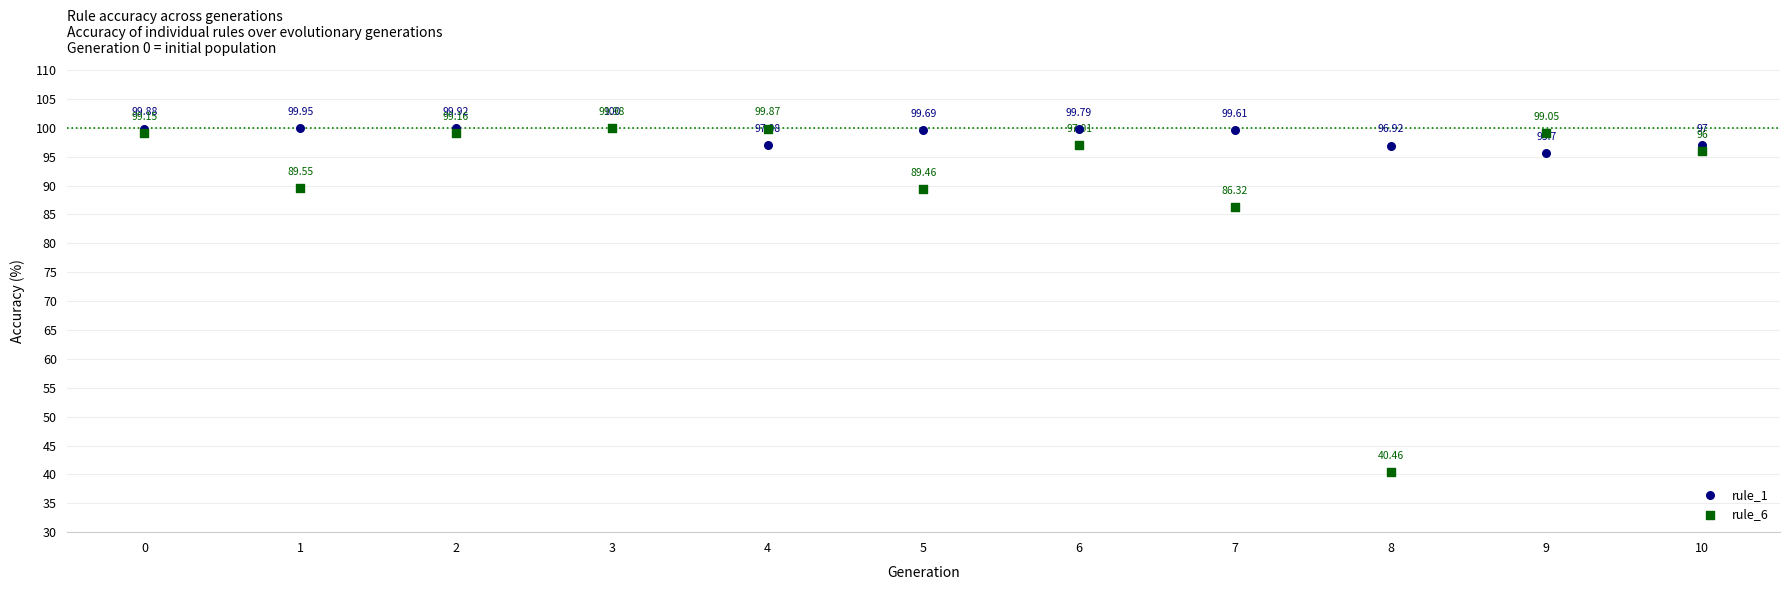

Which series has the widest spread of Y values?

rule_6